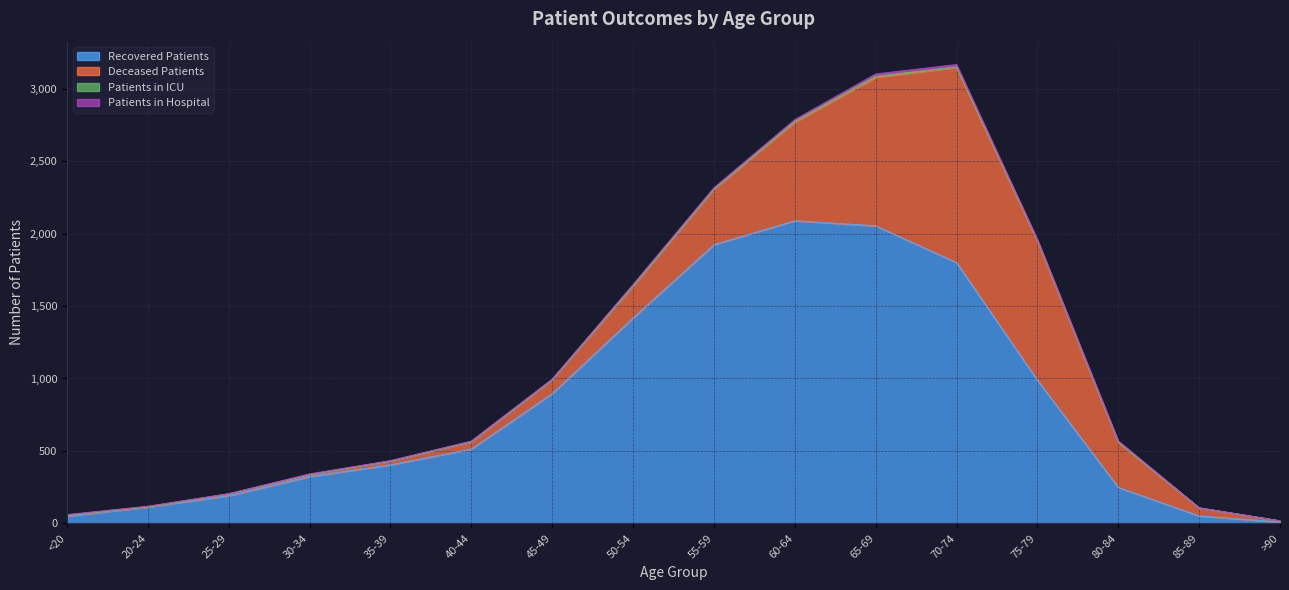

What are all the series names shown in the legend?

recovered_patients, deceased_patients, patients_in_icu, patients_in_hospital